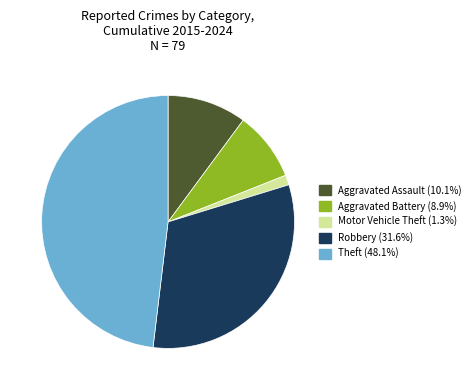

Does any single category account for the majority?

No